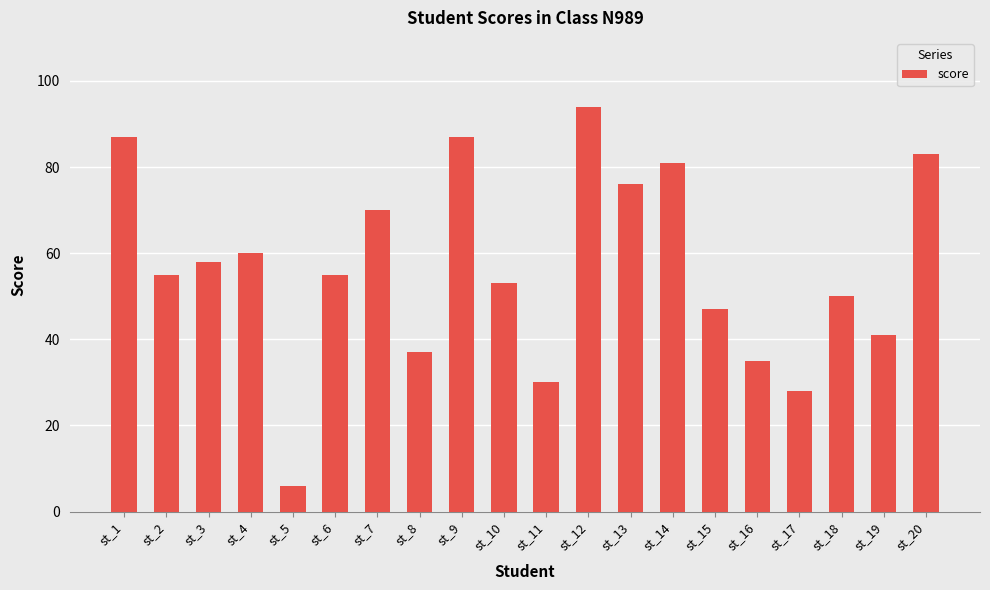

Reading right to left, list all the values displayed in this chart.

st_20=83	st_19=41	st_18=50	st_17=28	st_16=35	st_15=47	st_14=81	st_13=76	st_12=94	st_11=30	st_10=53	st_9=87	st_8=37	st_7=70	st_6=55	st_5=6	st_4=60	st_3=58	st_2=55	st_1=87